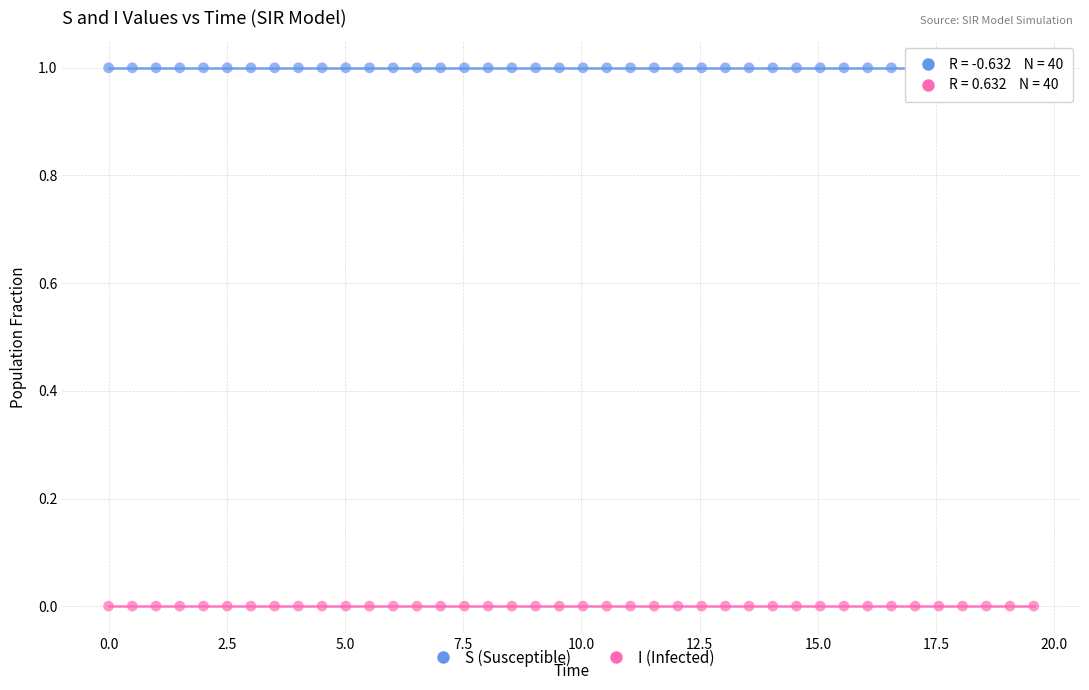

Across all data points, what is the range of X values (max minus min)?

19.6